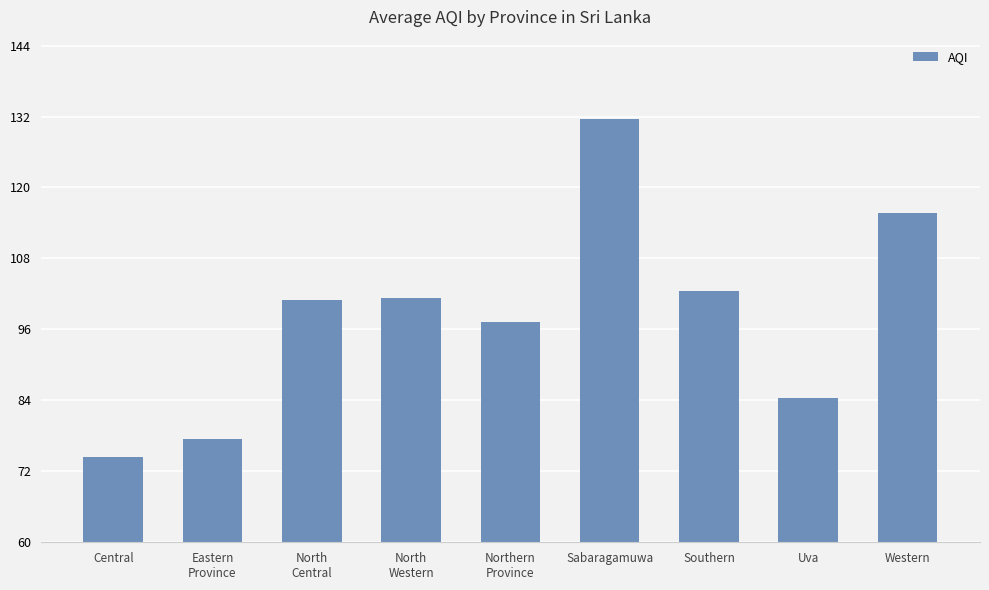

True or false: the data shows 84.3 at Uva.

True